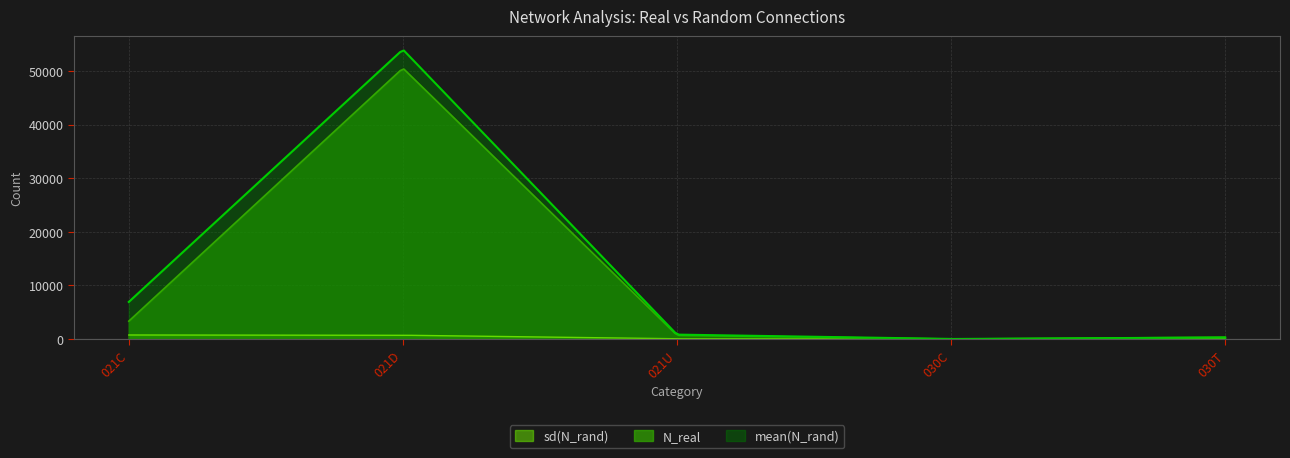

What is the sum of the sd(N_rand) values at 030T and 021C?

806.7